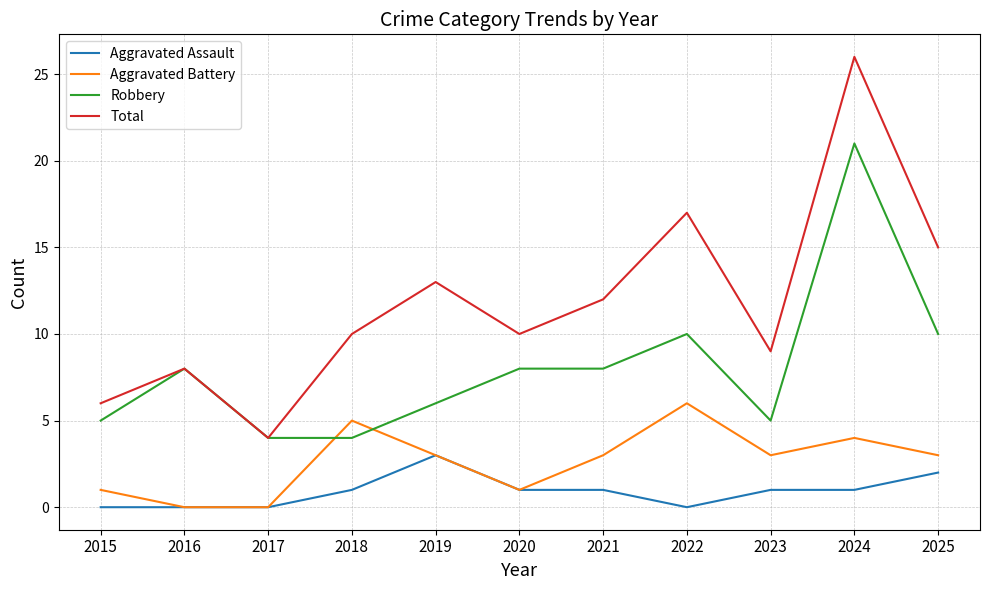

True or false: Robbery has a value of 12 at 2020.

False